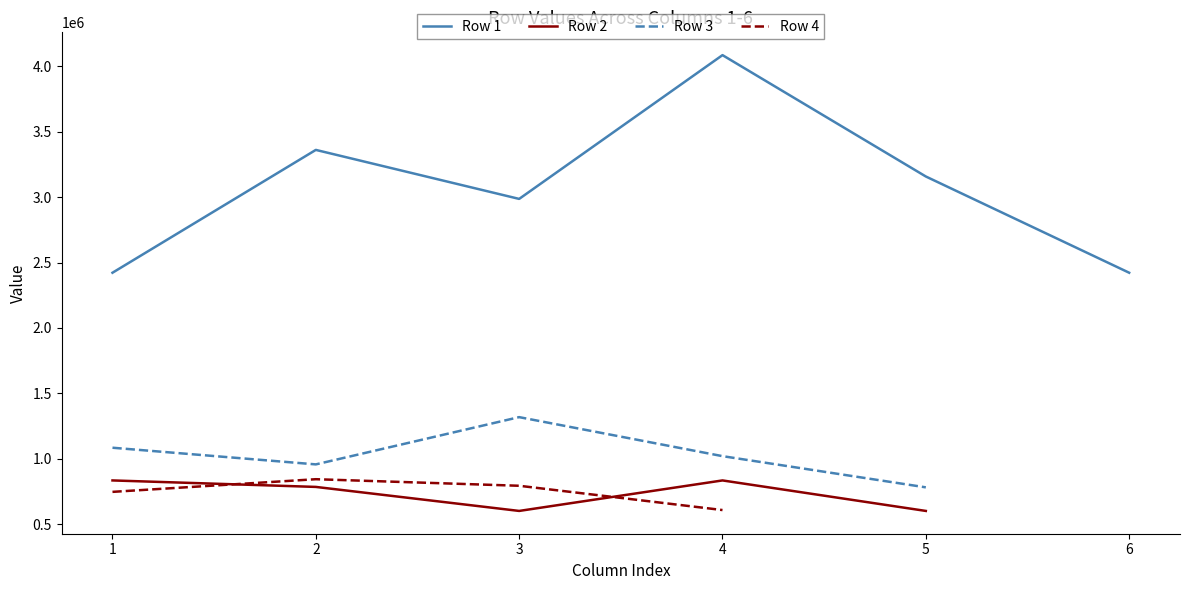

True or false: Row 2 and Row 3 intersect in this chart.

False